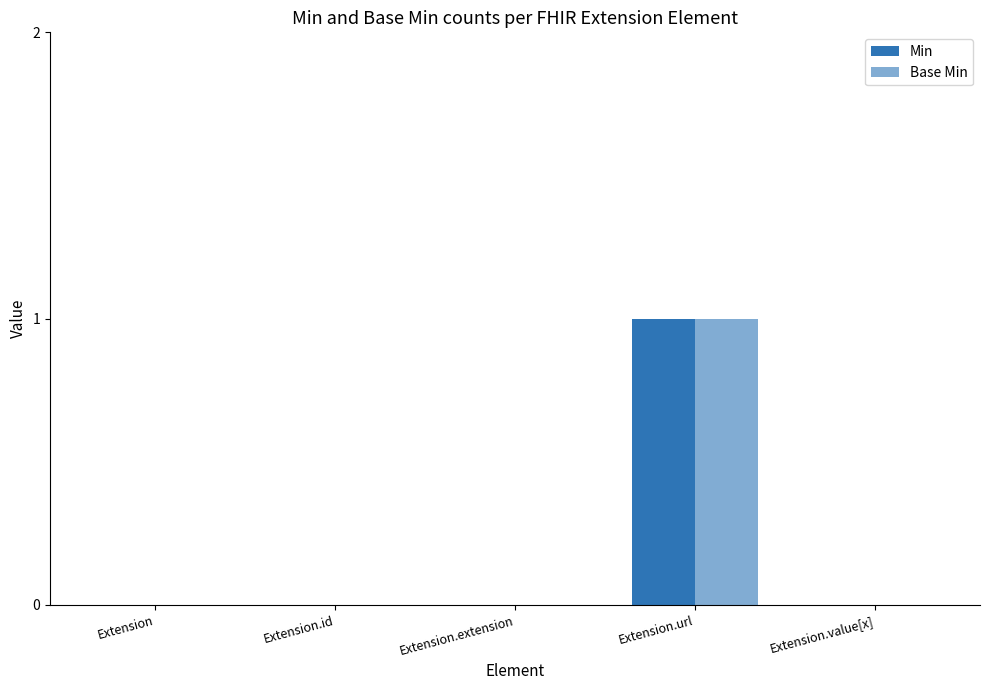

What is the label of the 3rd bar from the left?

Extension.extension